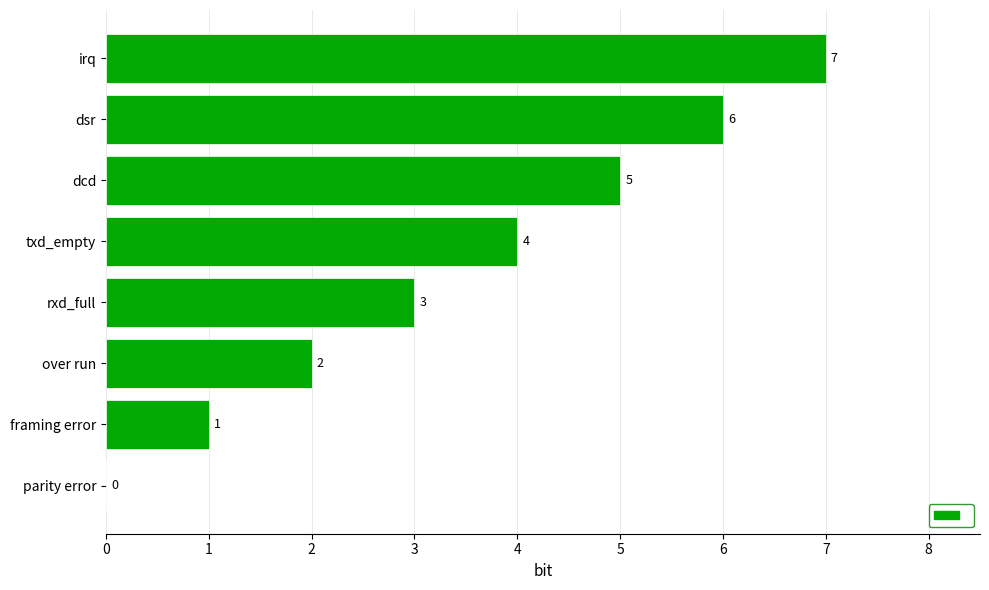

What is the sum of all values?

28